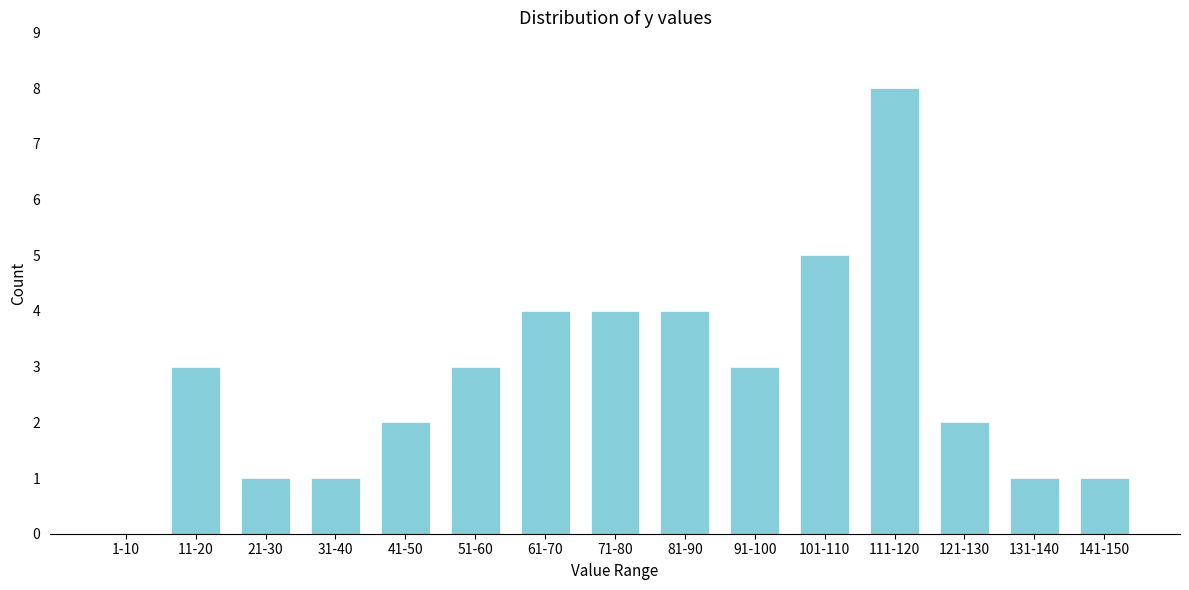

Reading left to right, transcribe all the data shown in this chart.

1-10=0	11-20=3	21-30=1	31-40=1	41-50=2	51-60=3	61-70=4	71-80=4	81-90=4	91-100=3	101-110=5	111-120=8	121-130=2	131-140=1	141-150=1